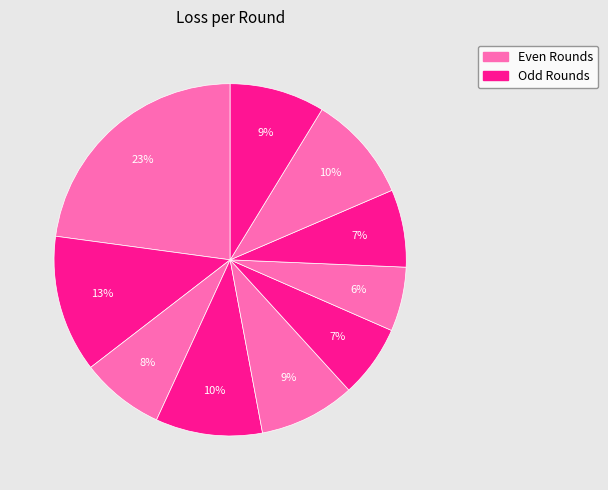

Count the number of slices in the pie.

10